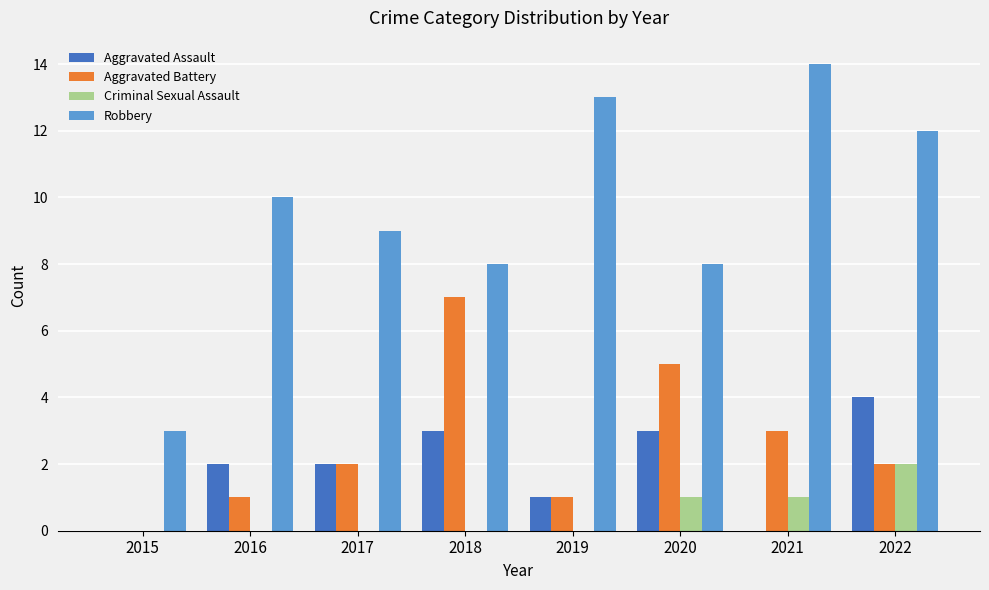

What is the sum of all Criminal Sexual Assault values?

4